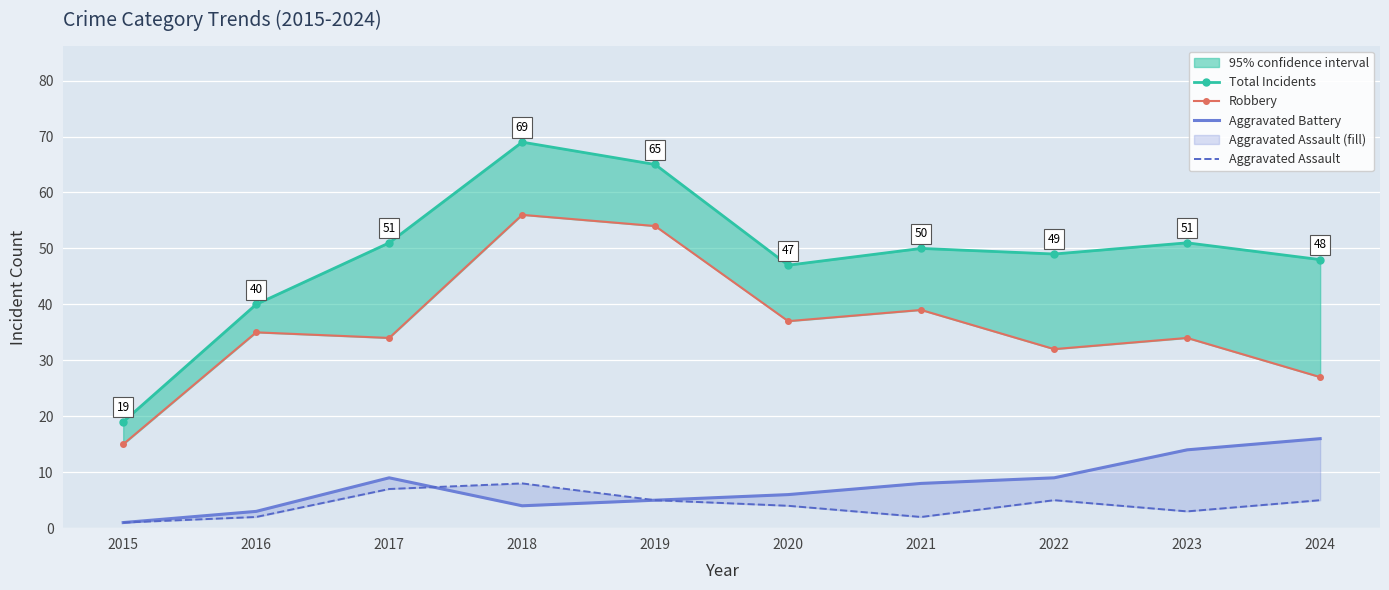

What are all the series names shown in the legend?

Total Incidents, Robbery, Aggravated Battery, Aggravated Assault